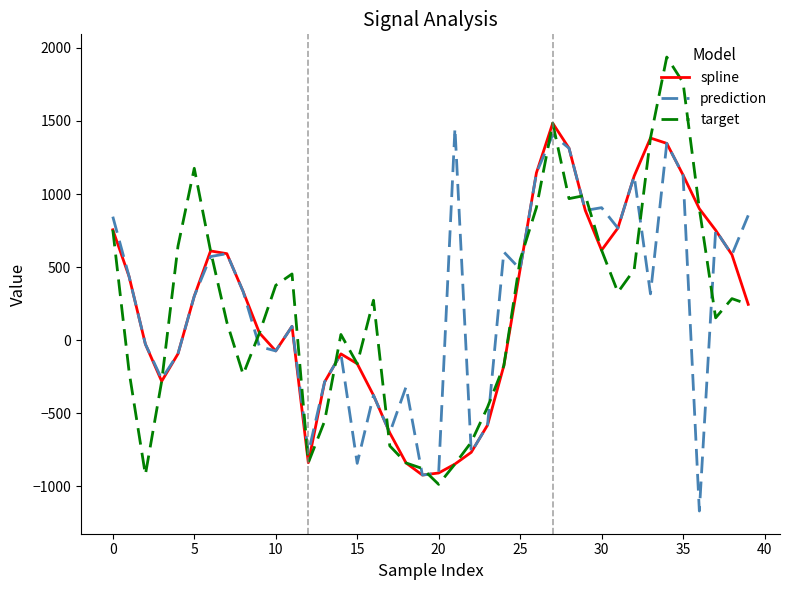

Which series has the largest range (max minus min)?

target